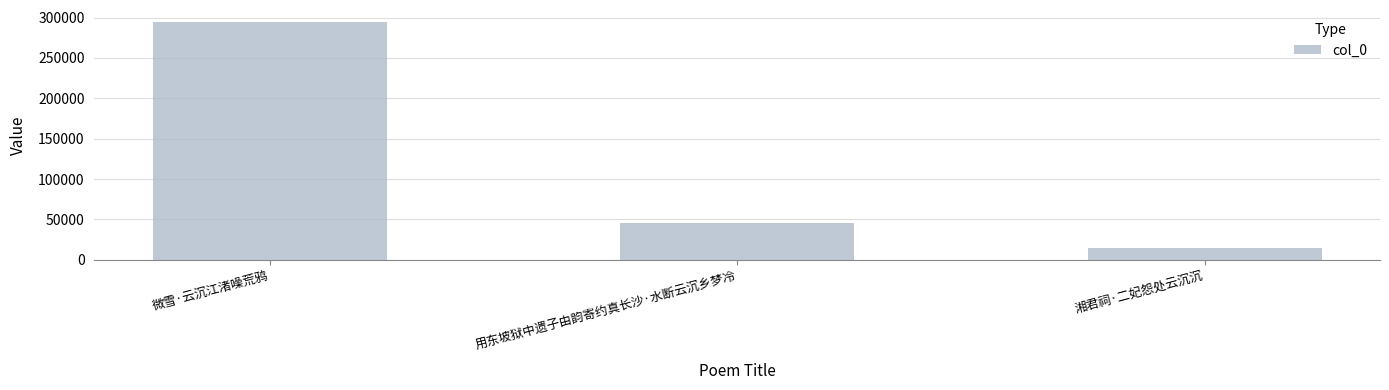

At which category does the chart reach its minimum across all series?

湘君祠·二妃怨处云沉沉